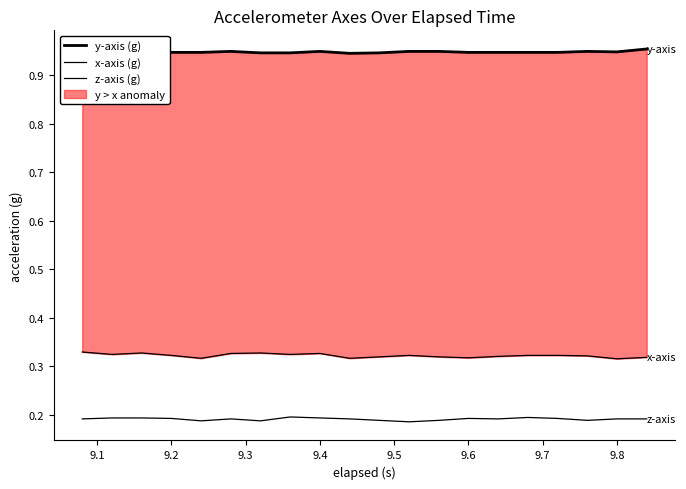

In z-axis (g), how many points are higher than both neighbors (excluding endpoints)?

4